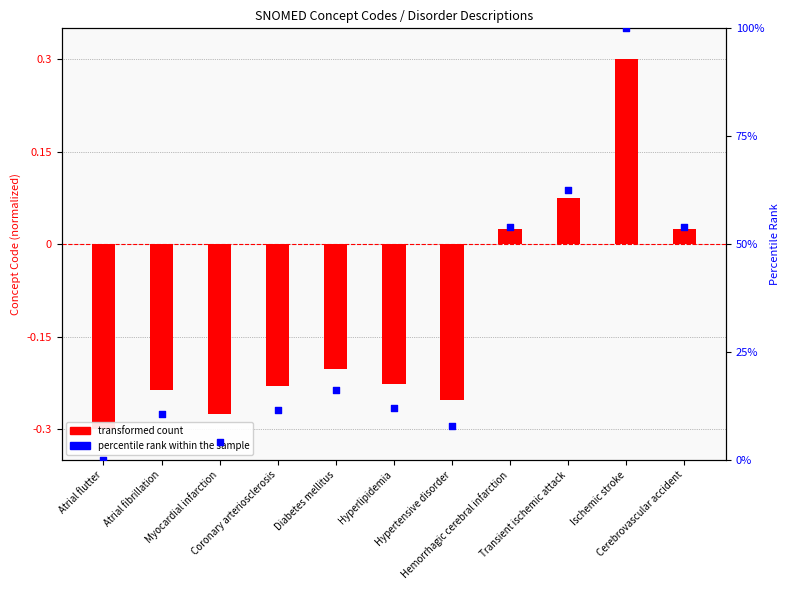

What is the total value across all series at Atrial flutter?

-0.3